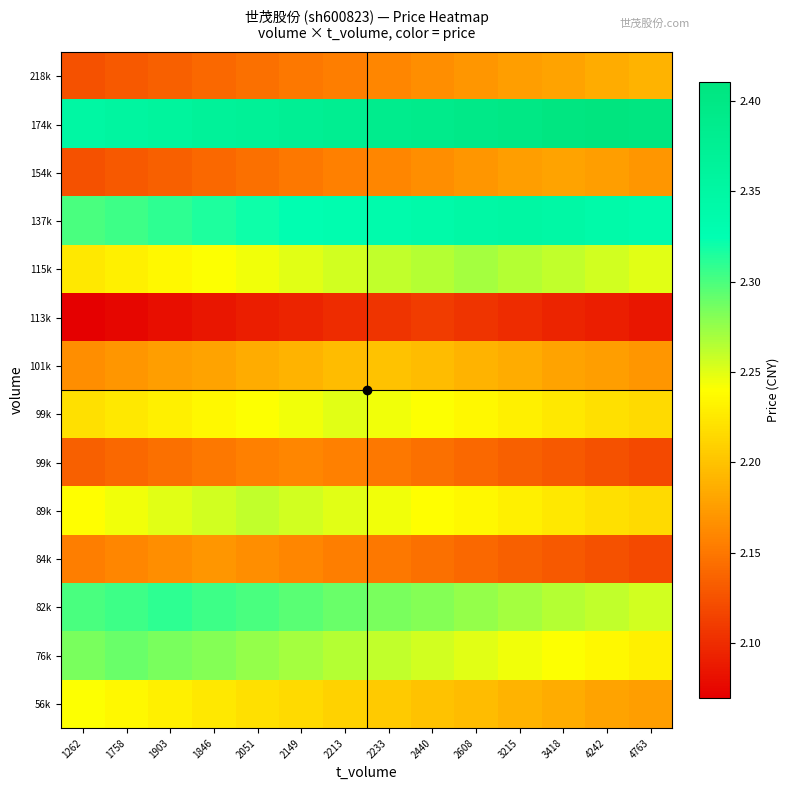

What is the total value across all series at 2149?

31.1